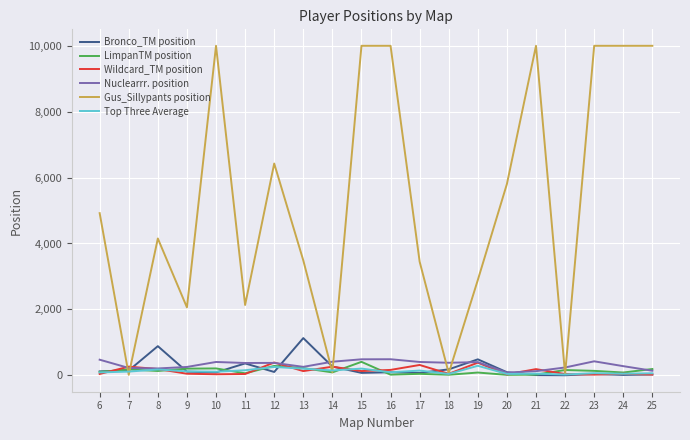

The Nuclearrr. position series shows 487 at 16. True or false?

True